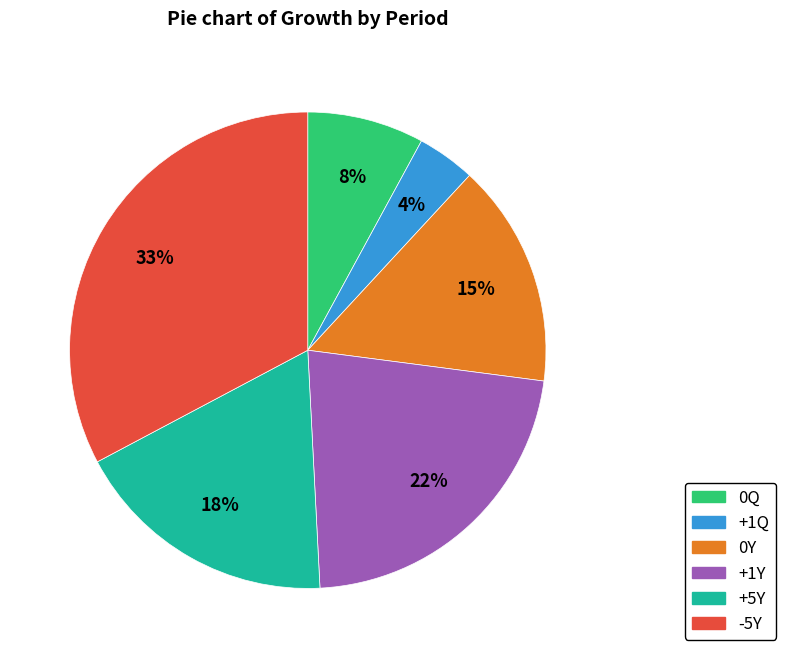

True or false: -5Y accounts for 33% of the total.

True